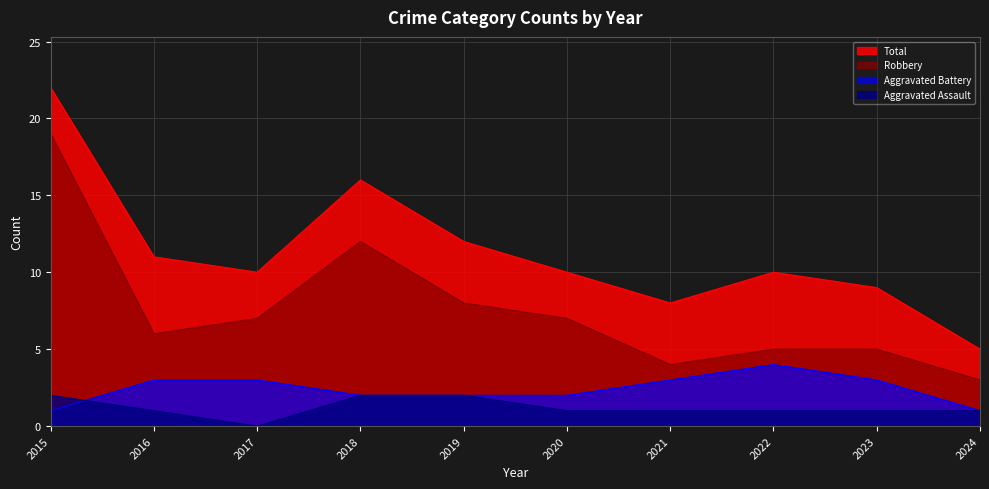

How many distinct data groups are displayed?

4